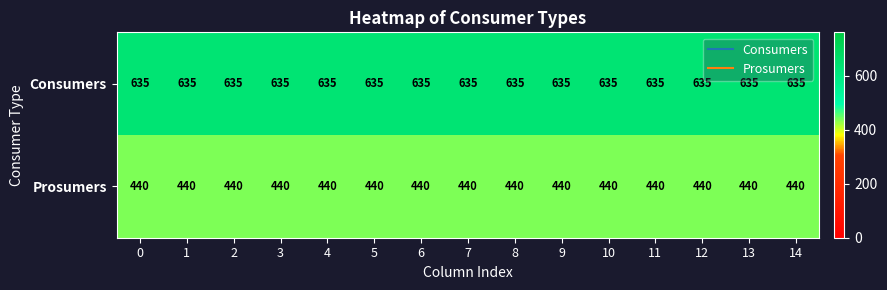

The value of Consumers at 11 is 370. True or false?

False